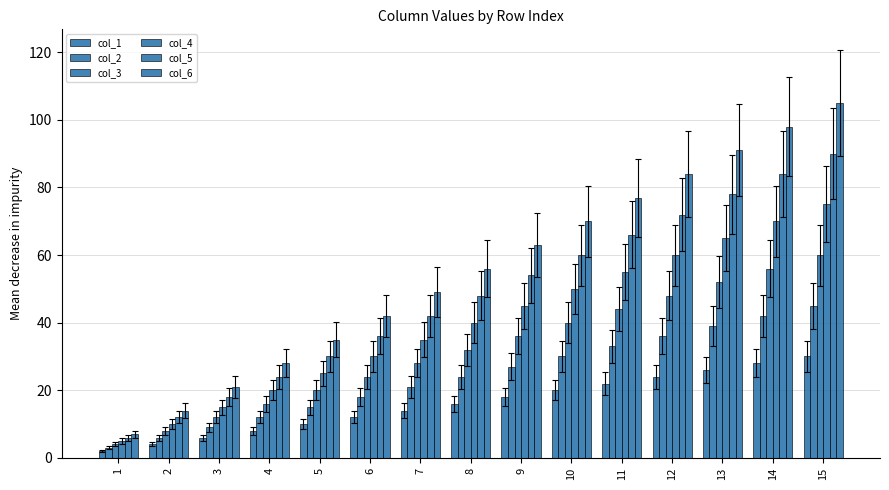

What is the sum of the col_5 values at 14 and 6?

120